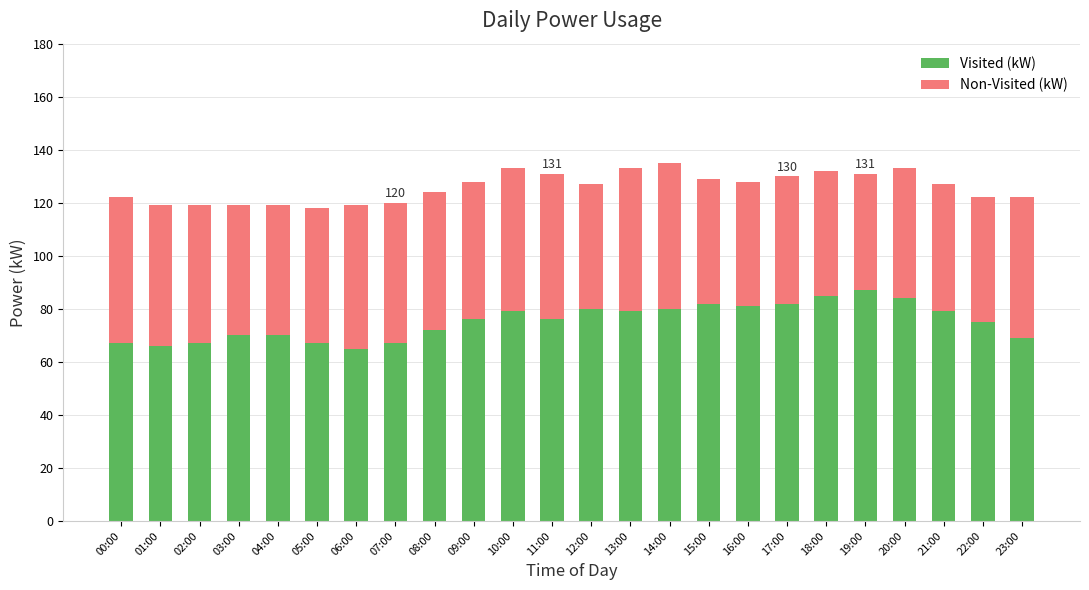

Does the chart contain stacked bars?

Yes